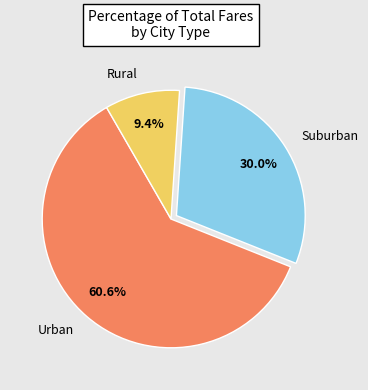

Rank the categories by value from lowest to highest.

Rural, Suburban, Urban